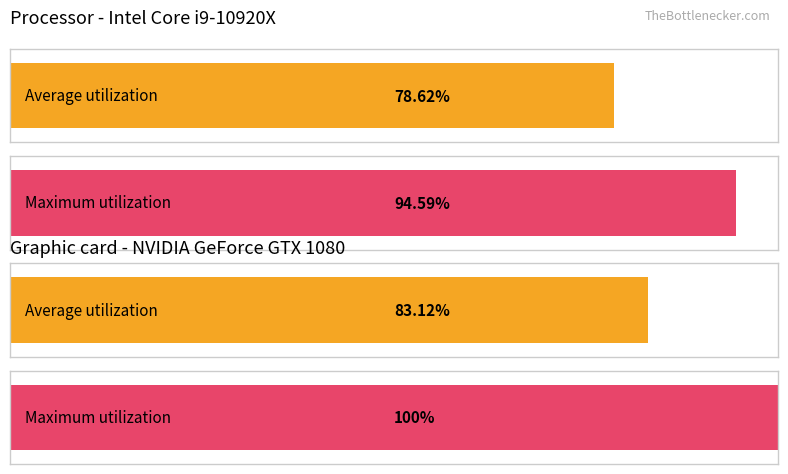

Are the bars grouped side by side (vs. stacked)?

No